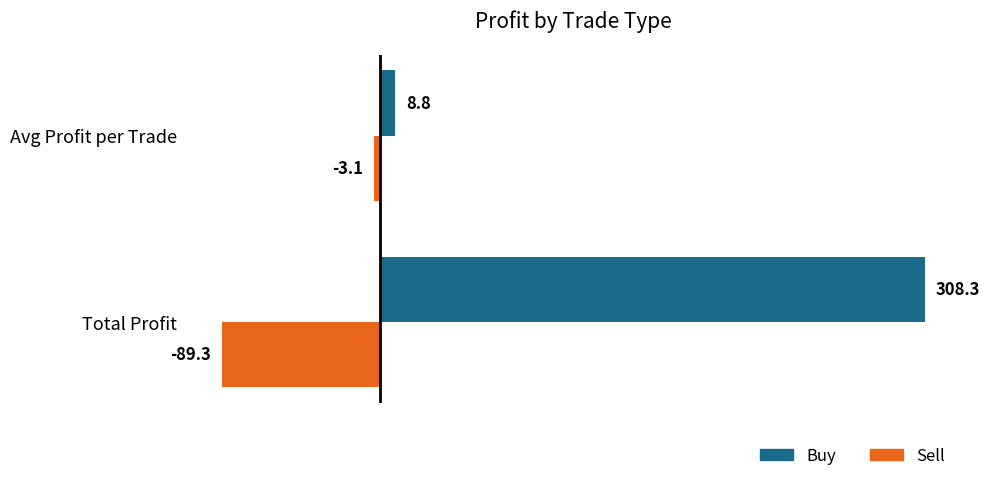

Which series has the largest total across all categories?

Buy